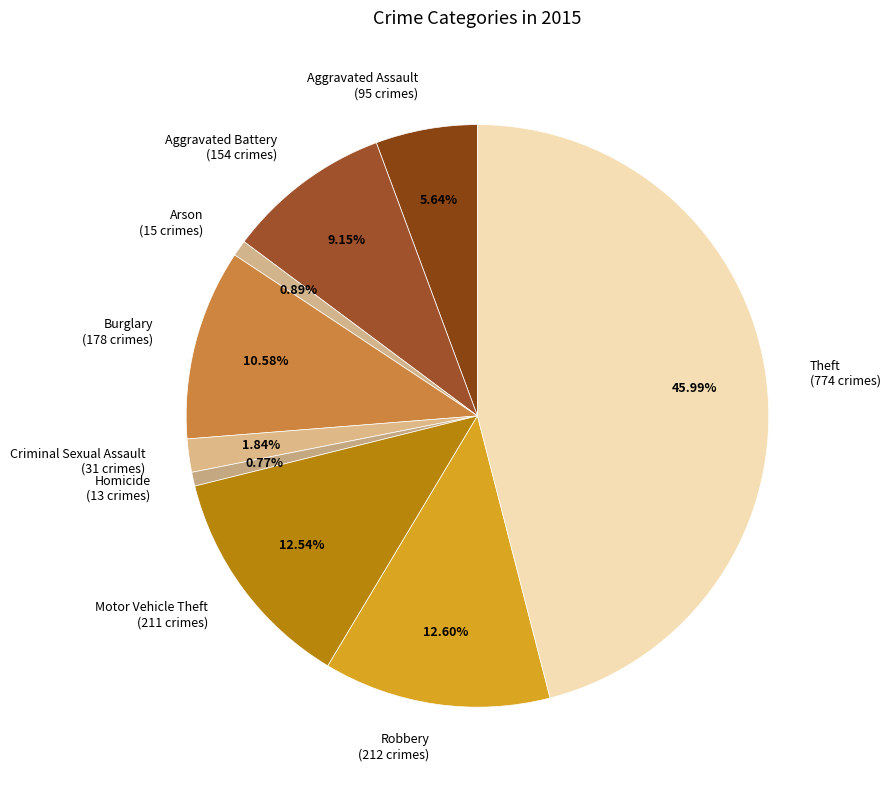

Does any single category account for the majority?

No